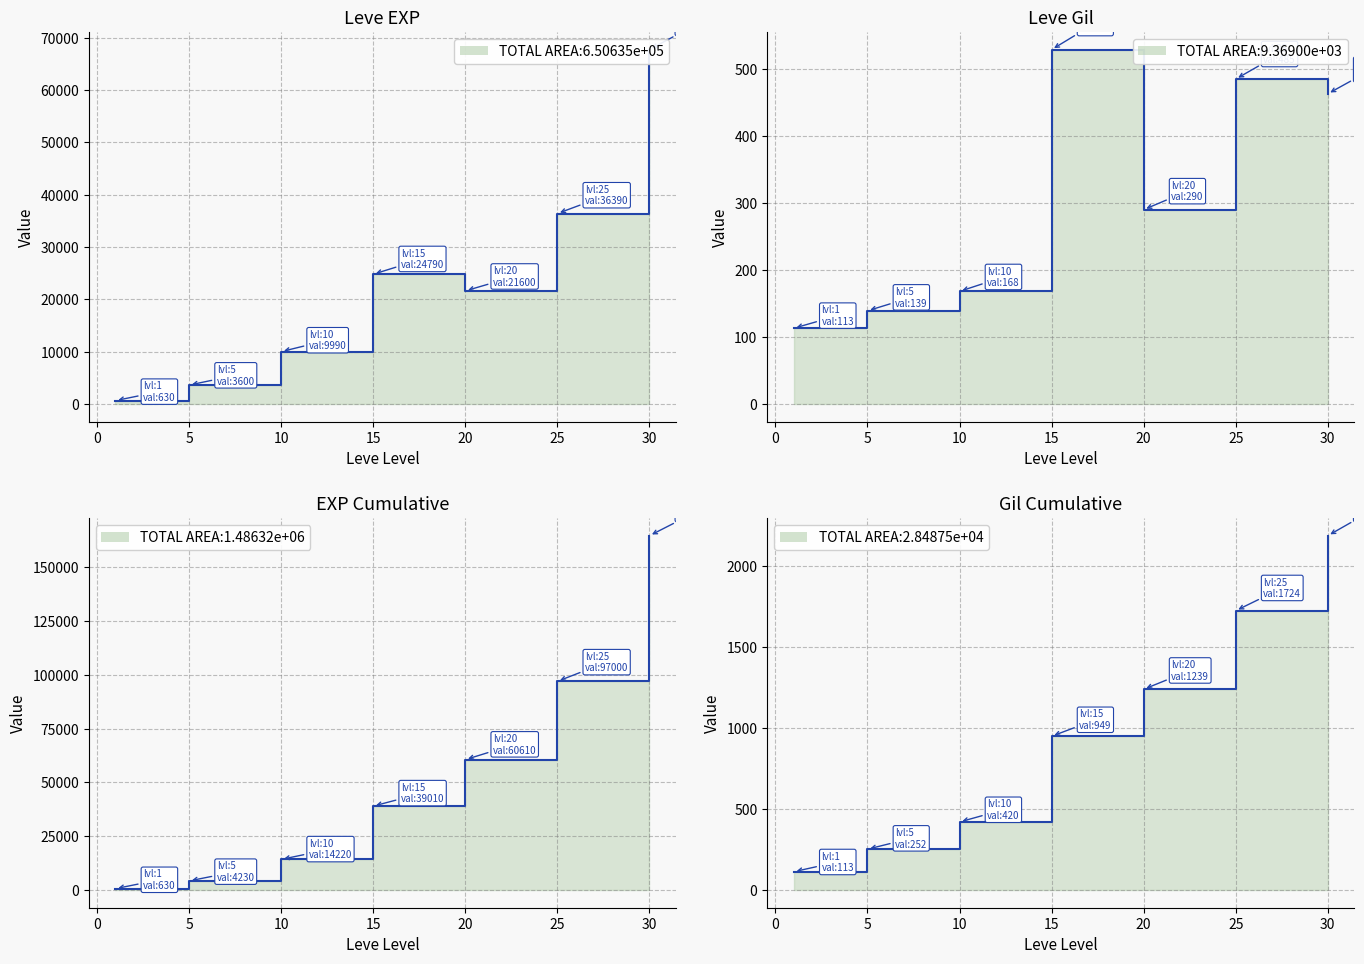

Count the number of categories in the chart.

7